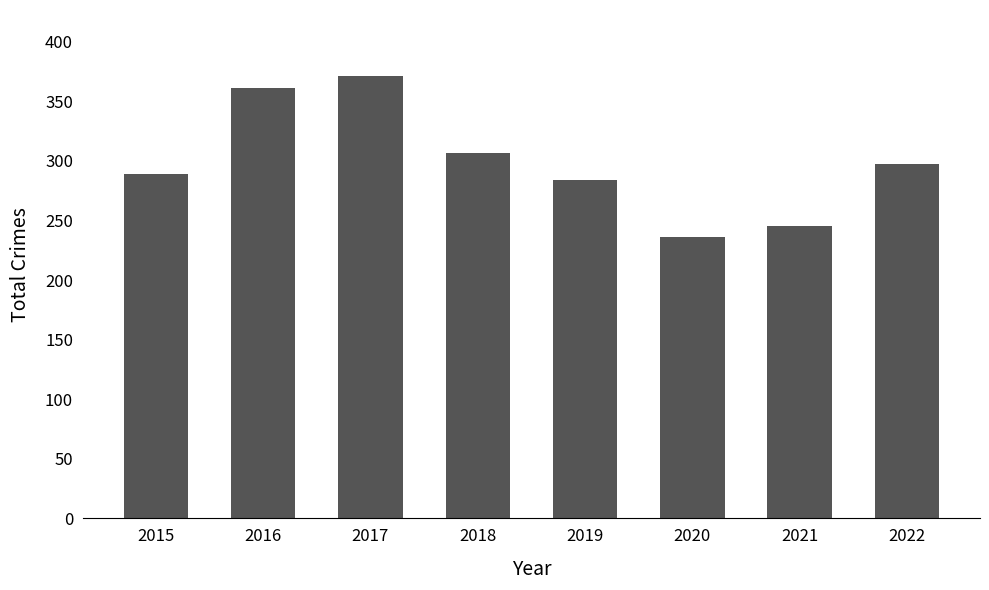

What is the change in value from 2015 to 2022?

+8